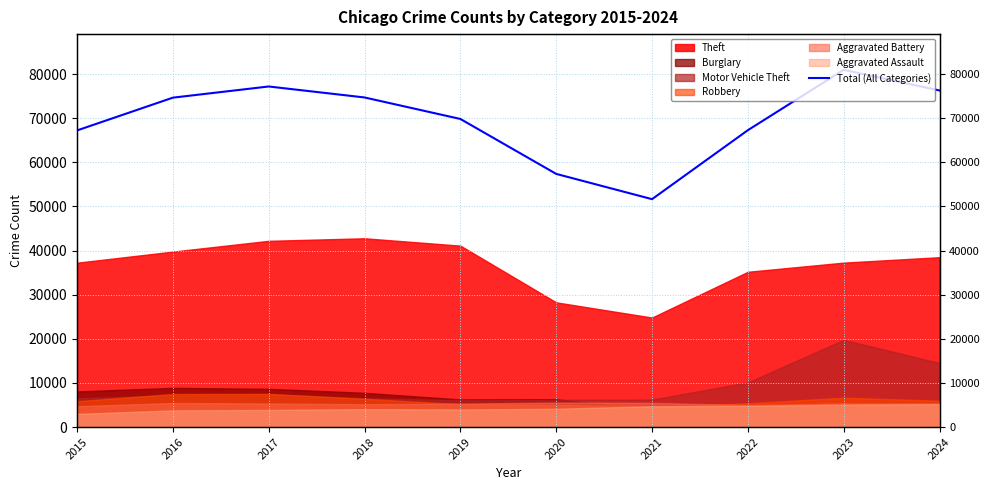

At which category does the data reach its first local valley?

2021